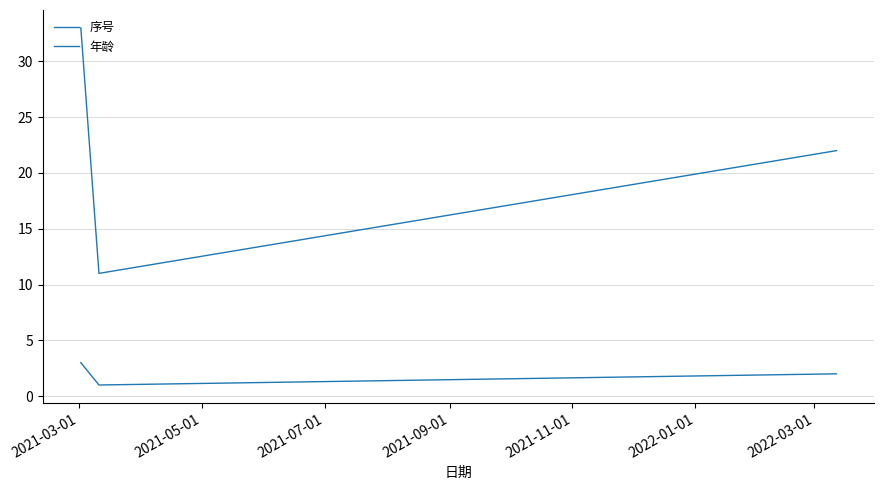

How many distinct data groups are displayed?

2